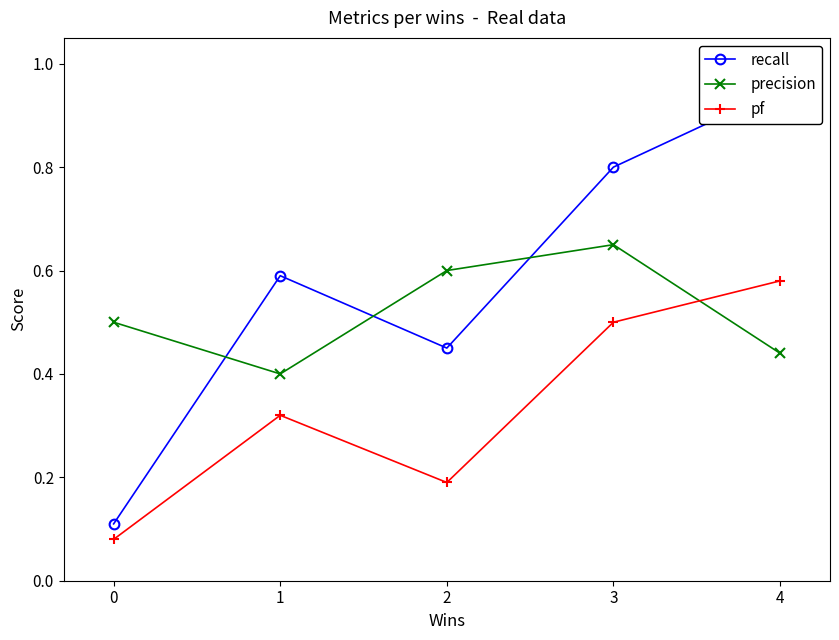

Is it true that precision equals 0.4 at 4?

True